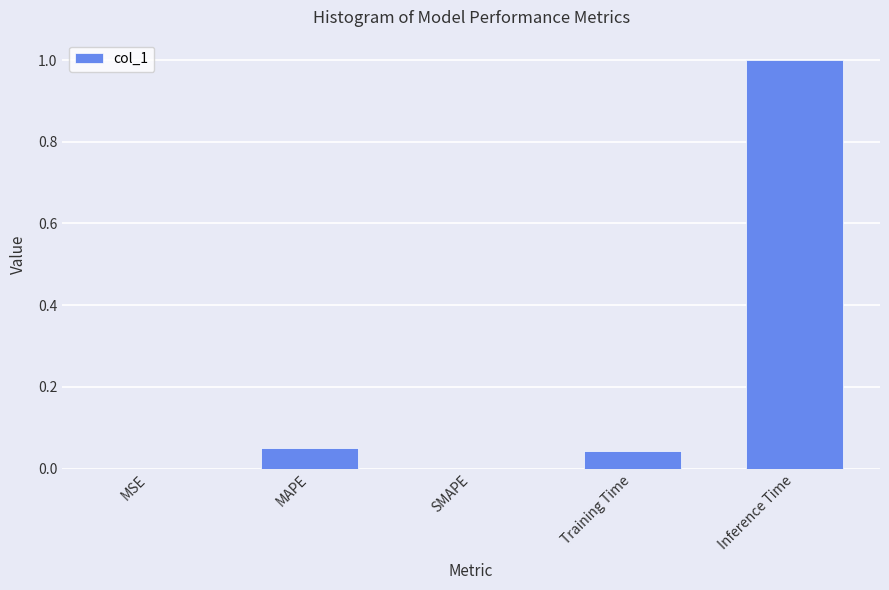

The value at Inference Time is 0.5. True or false?

False